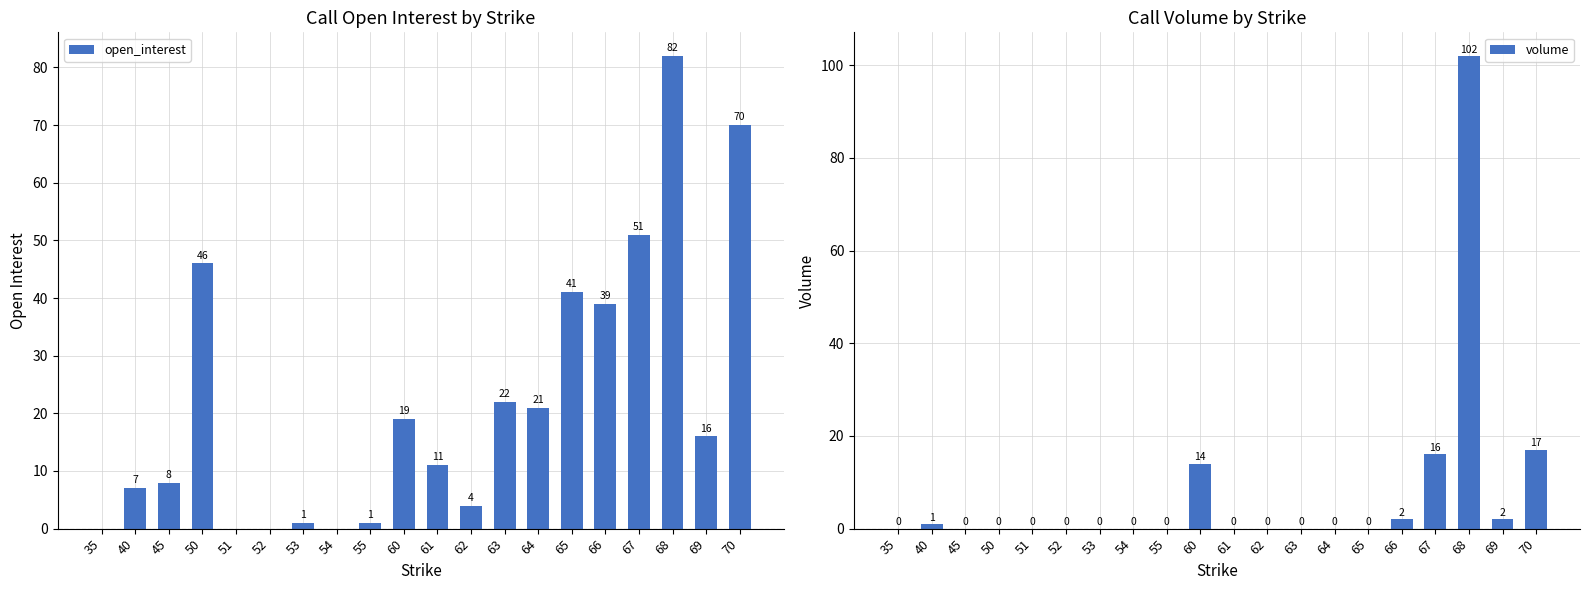

List the series in order of their peak value, highest first.

volume, open_interest